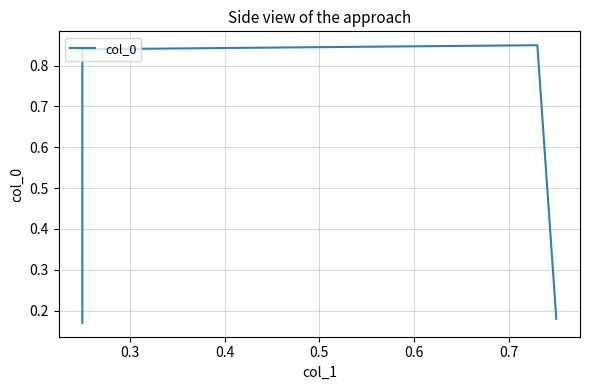

The value at 0.4 is 1.5. True or false?

False